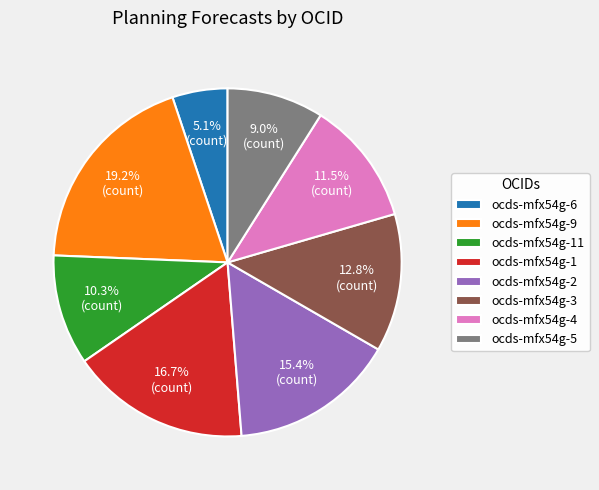

True or false: ocds-mfx54g-3 accounts for 13% of the total.

True